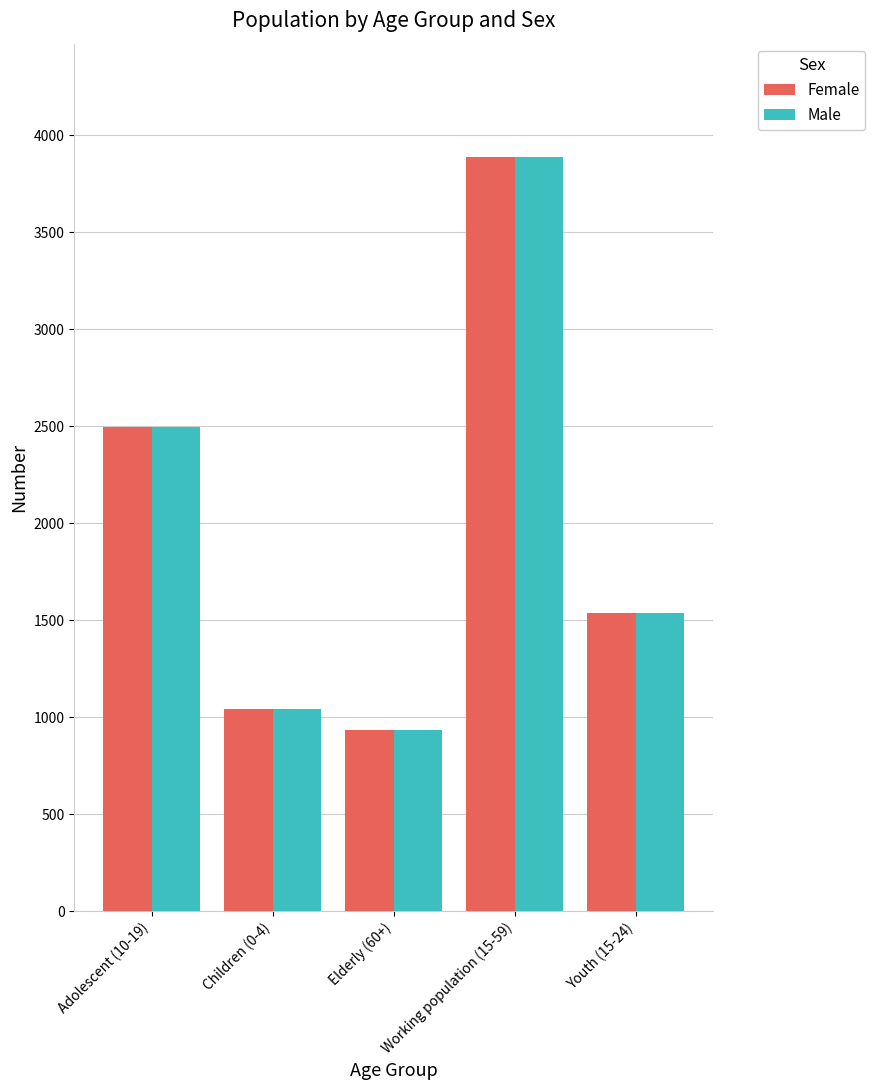

The Male series shows 933 at Elderly (60+). True or false?

True